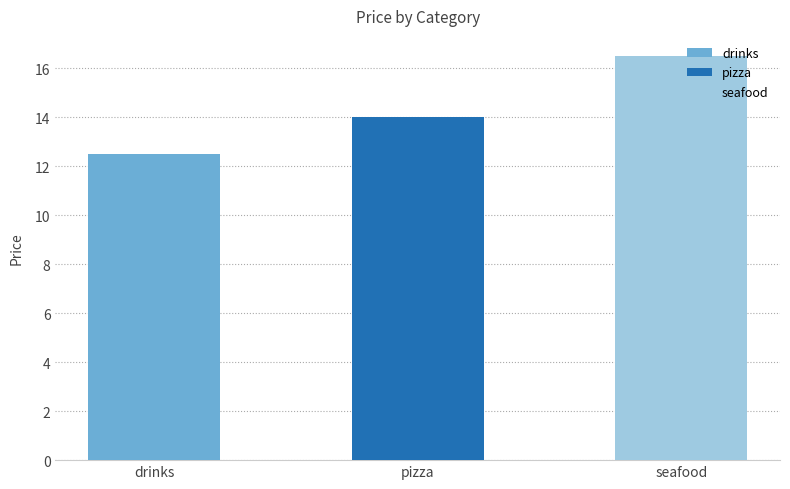

At which label is the value closest to 14?

pizza